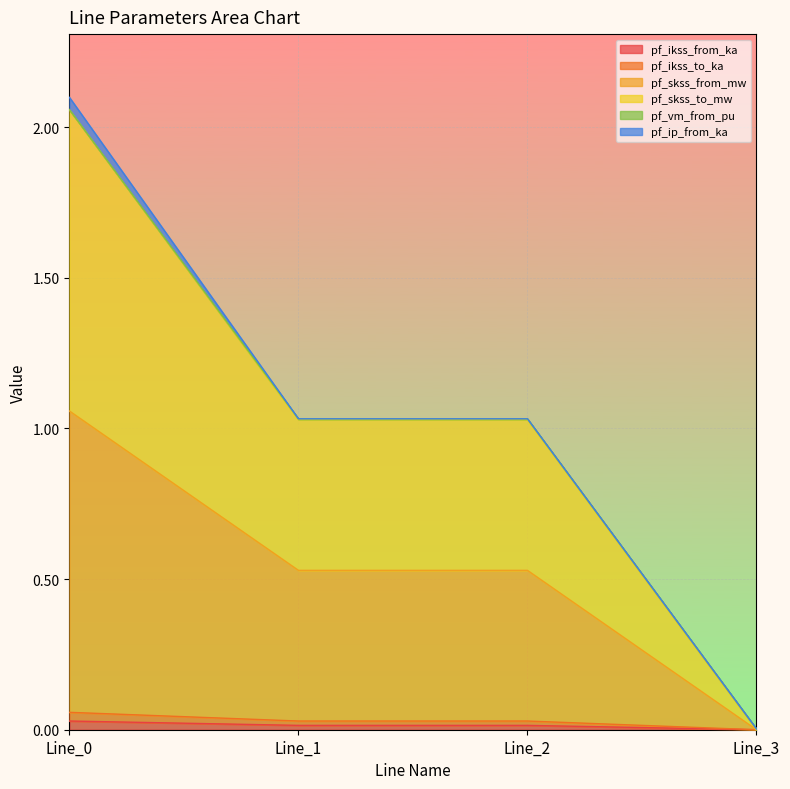

Where is pf_skss_to_mw nearest to the value 1?

Line_2